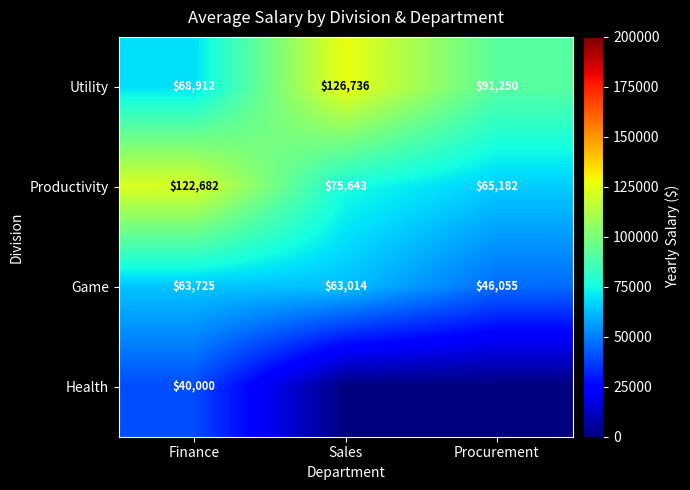

What is the approximate value of Utility at Sales?

126736